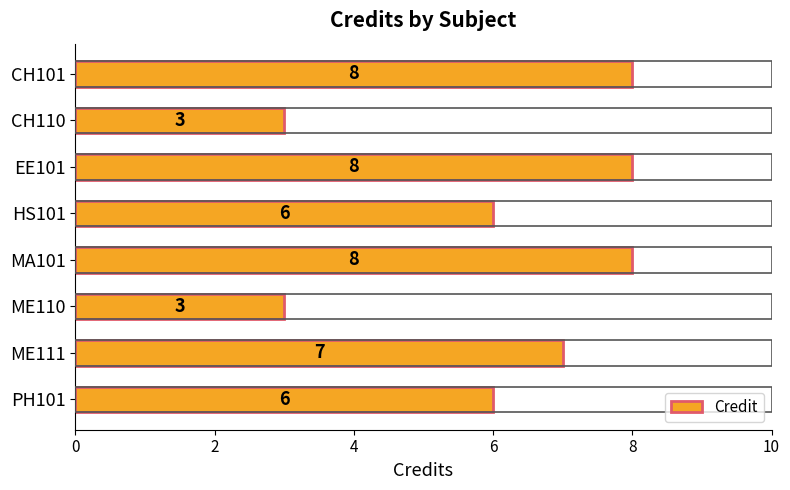

Are the bars grouped side by side (vs. stacked)?

No